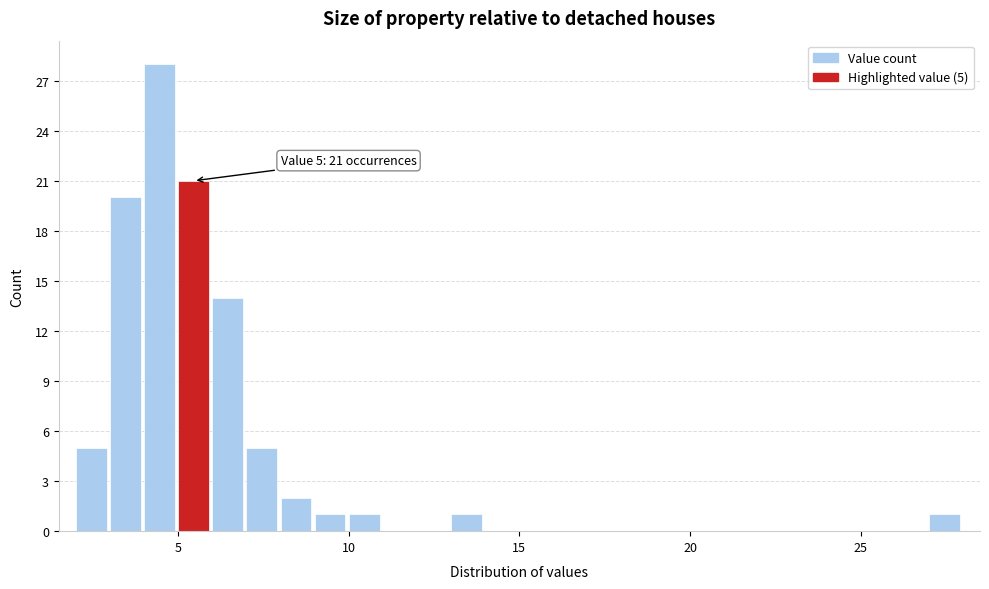

Read against the x-axis, roughly where is the centre of the tallest bar?

4.5